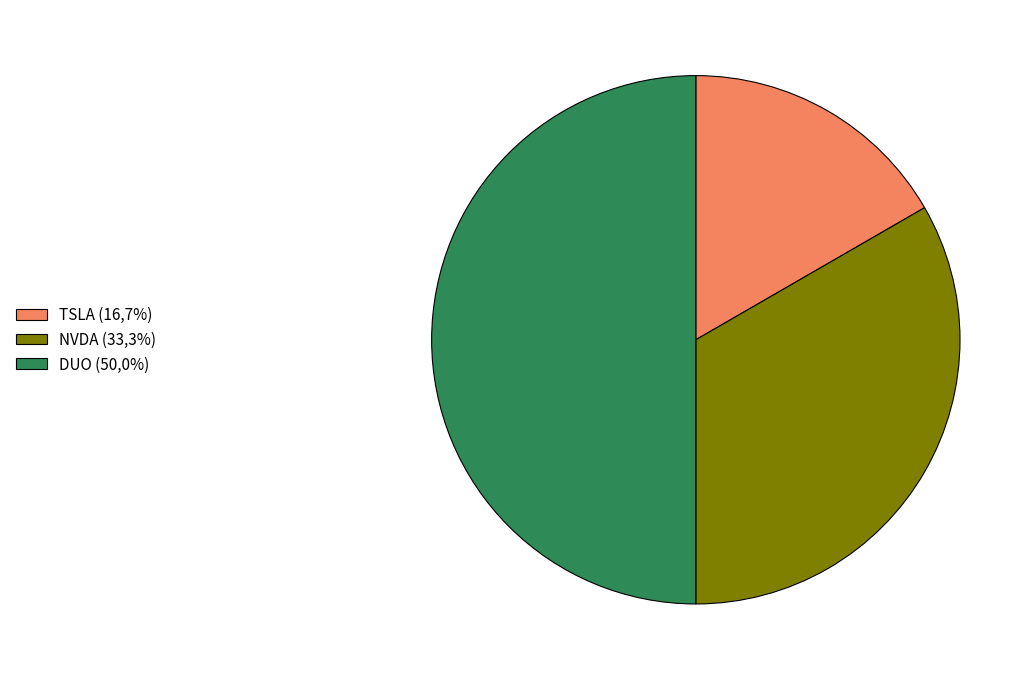

Does TSLA (16,7%) account for over 50% of the chart?

No